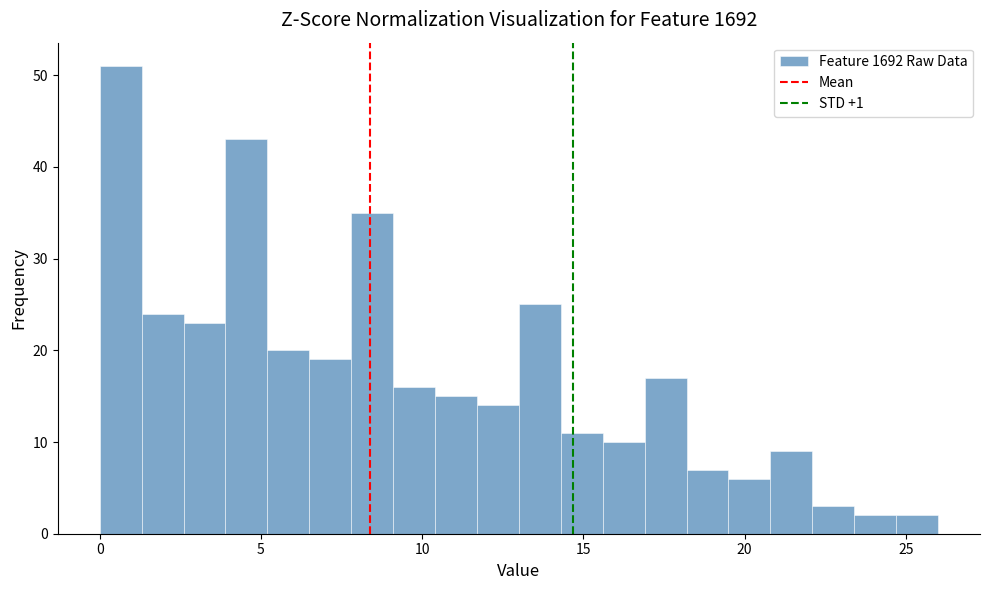

Around what value on the x-axis is the tallest bar? Give the approximate position of its centre, as read against the axis.

0.5